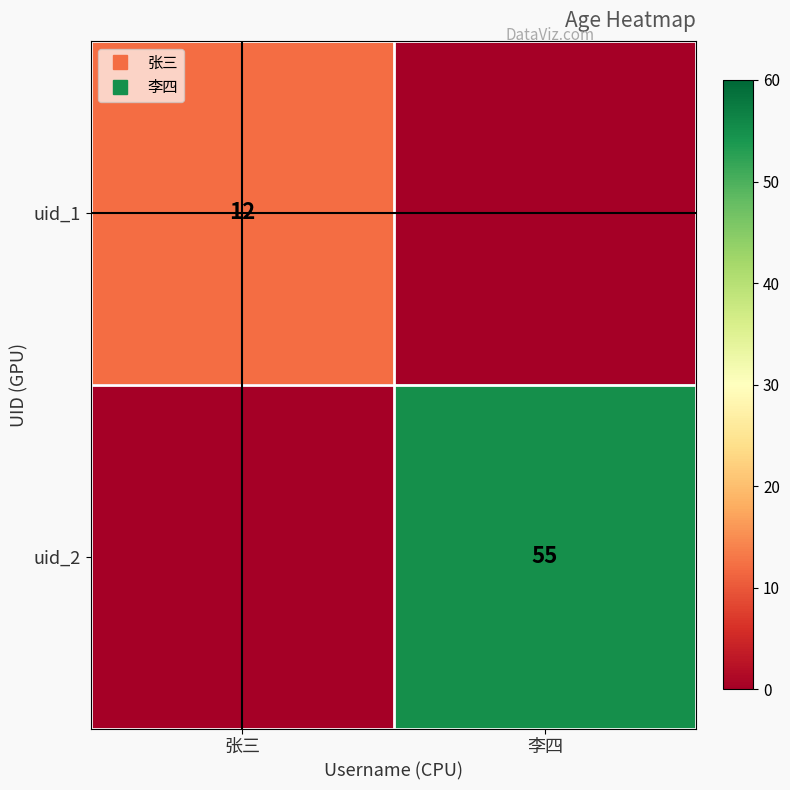

How many data points does each series have?

2